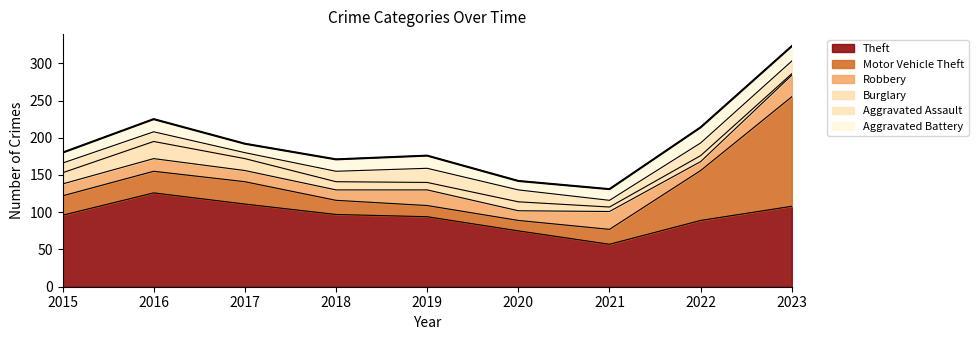

Which category has the highest value in the Motor Vehicle Theft series?

2023